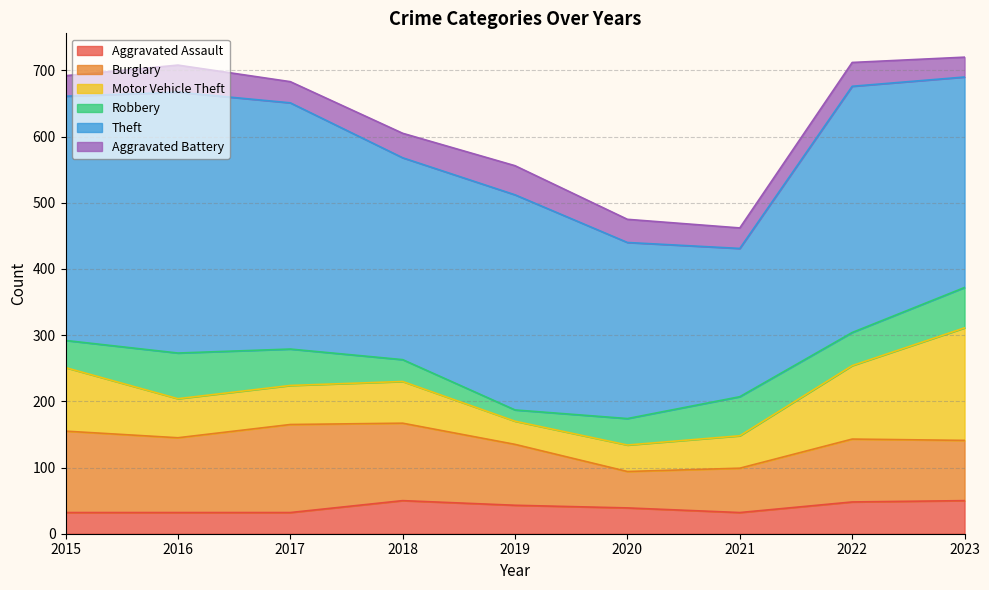

True or false: Theft has more than 1 points higher than both neighbors.

True